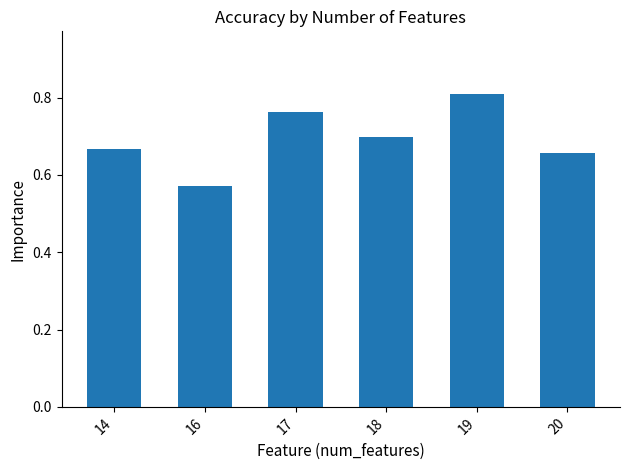

What is the change in value from 16 to 20?

+0.1